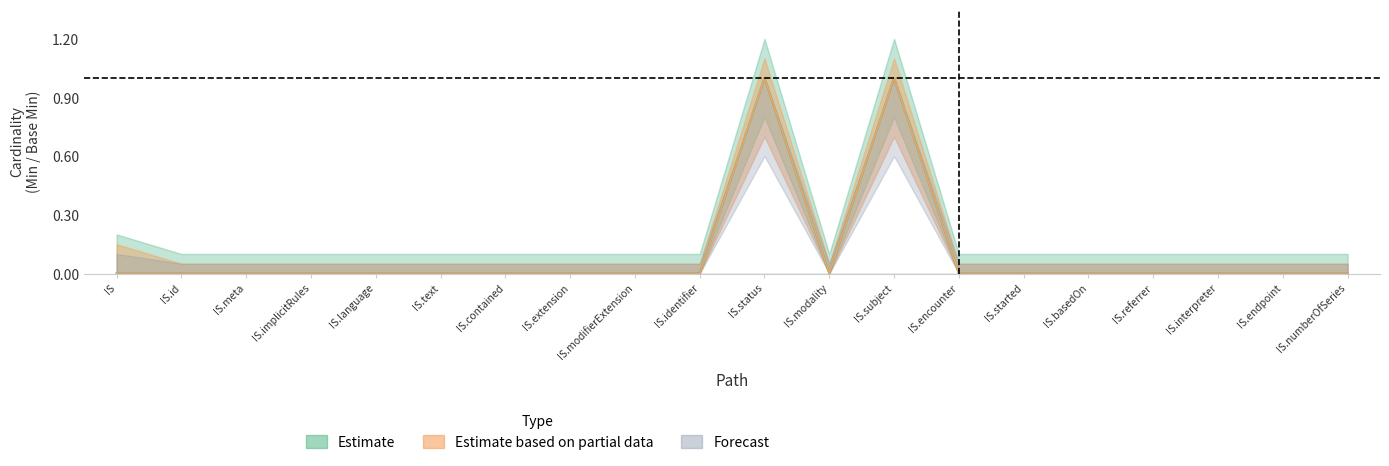

How many Base Min (Estimate based on partial data) values are between 0 and 1?

20